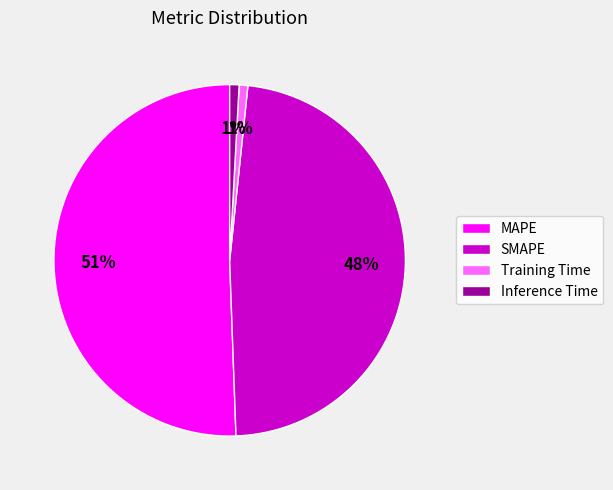

Is it true that MAPE is 64% of the pie?

False